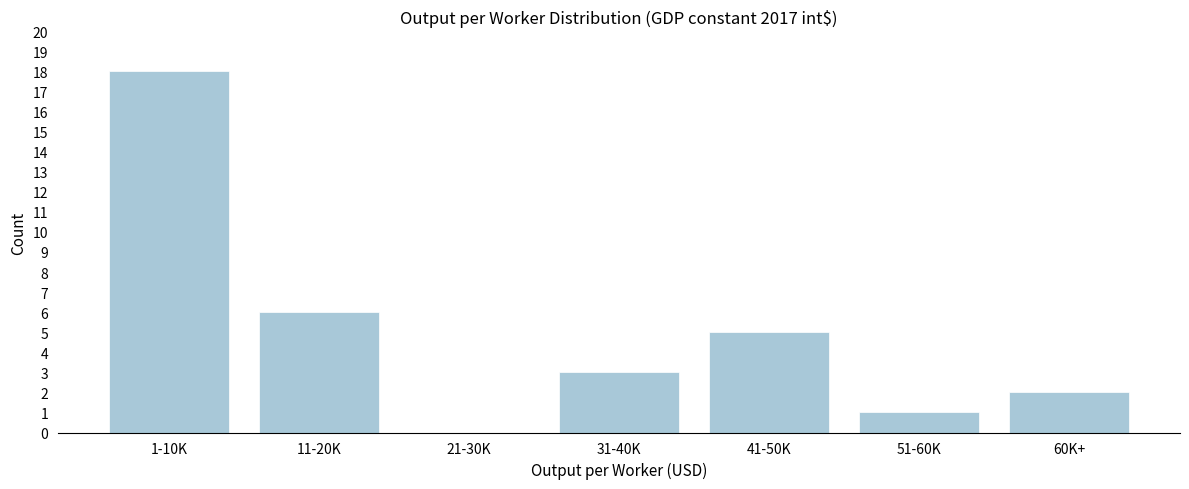

Reading left to right, extract all data points from this chart.

1-10K=18	11-20K=6	21-30K=0	31-40K=3	41-50K=5	51-60K=1	60K+=2